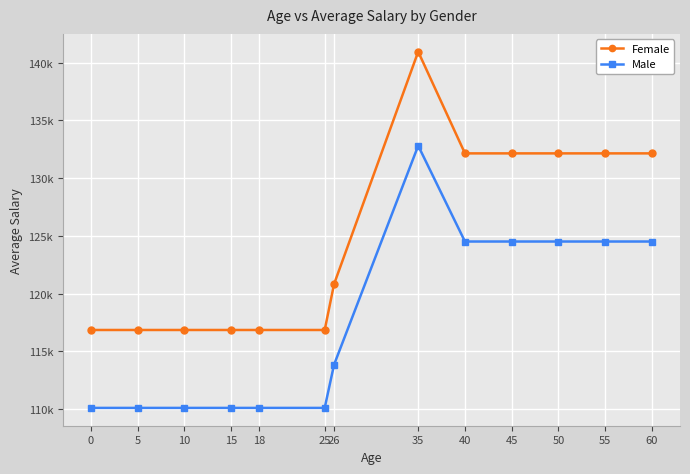

Is this an area chart (filled region under the line)?

No